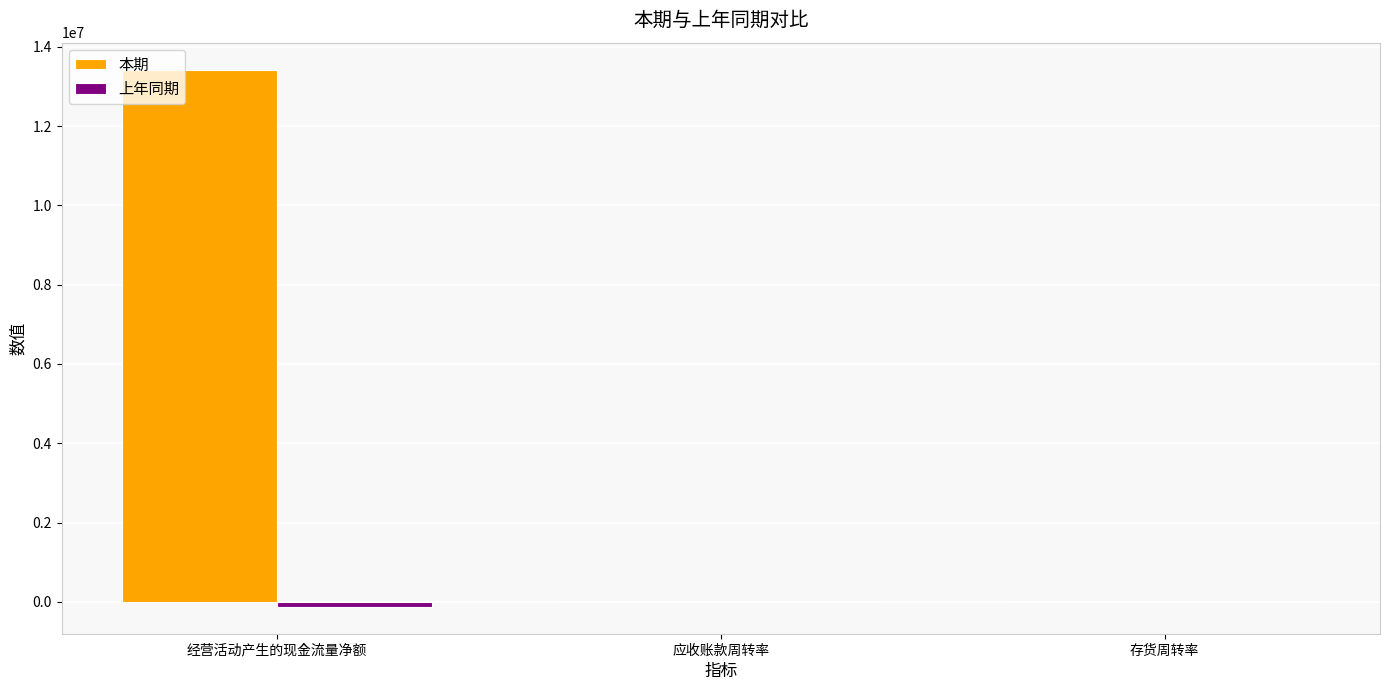

What is the average value of the 本期 series?

4474929.3